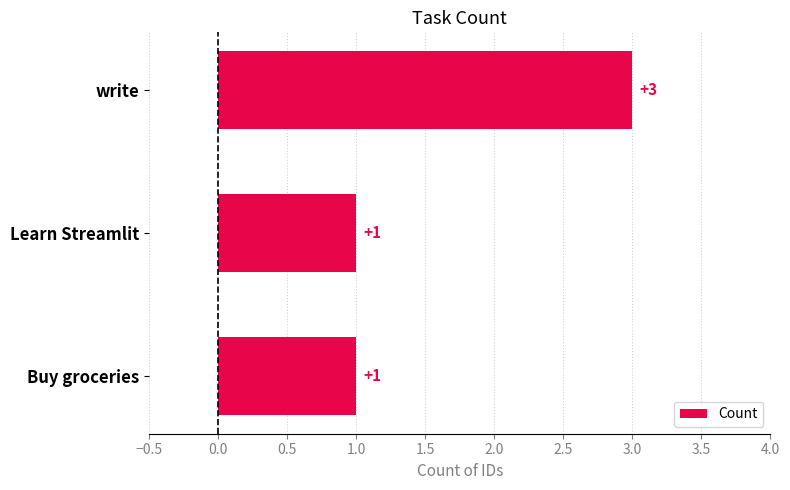

What is the sum of the values at write and Learn Streamlit?

4